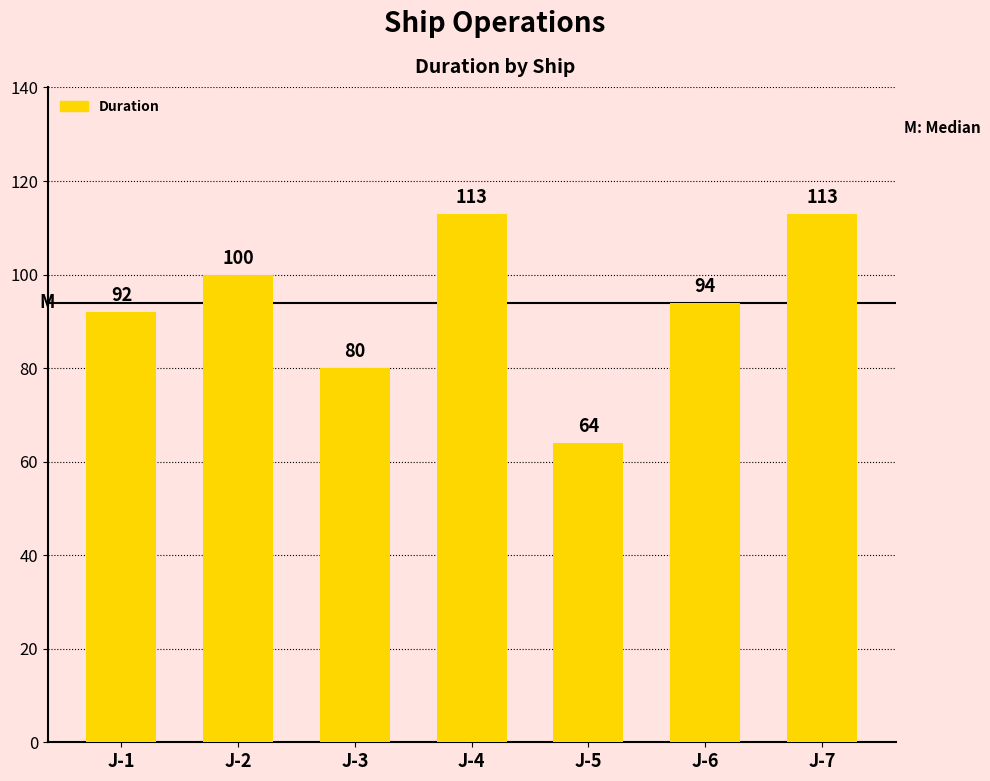

The chart shows a value of 80 at J-3. True or false?

True